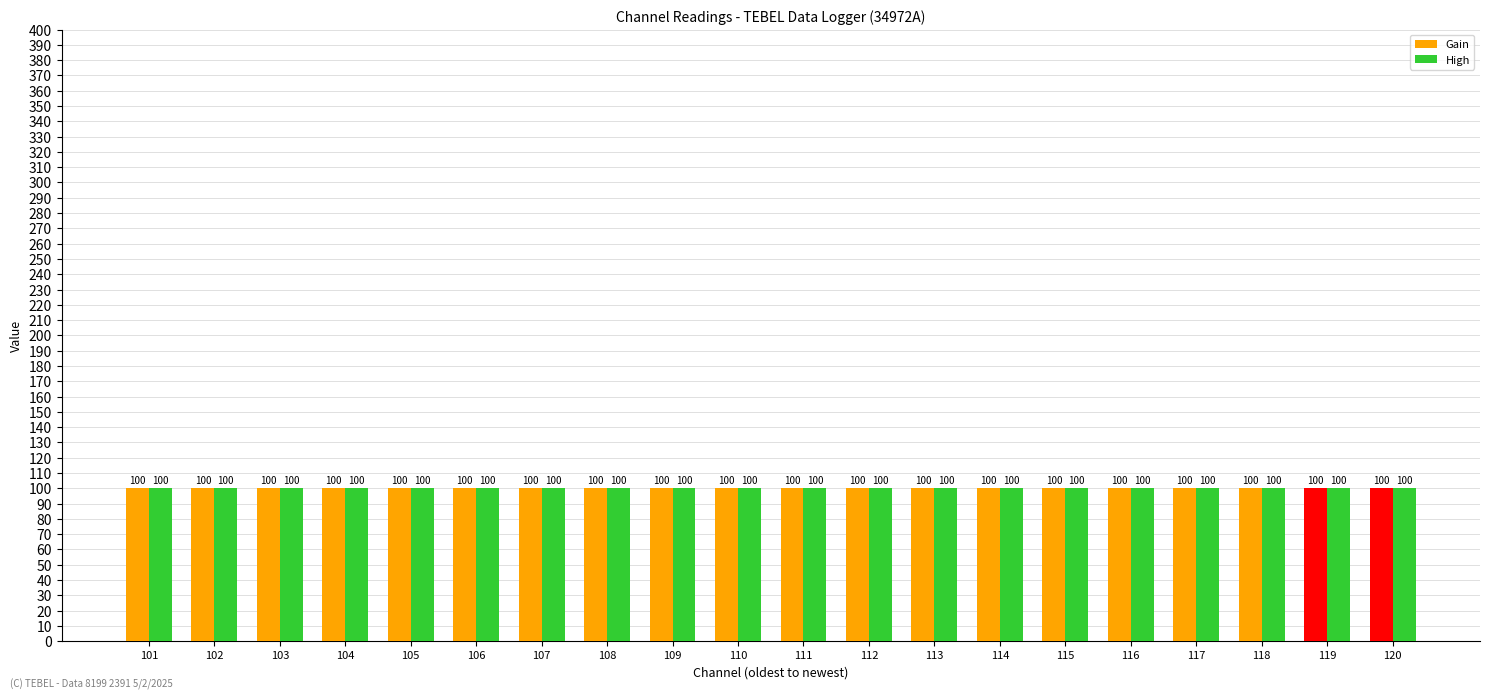

Between 5 and 9, which is larger?

5